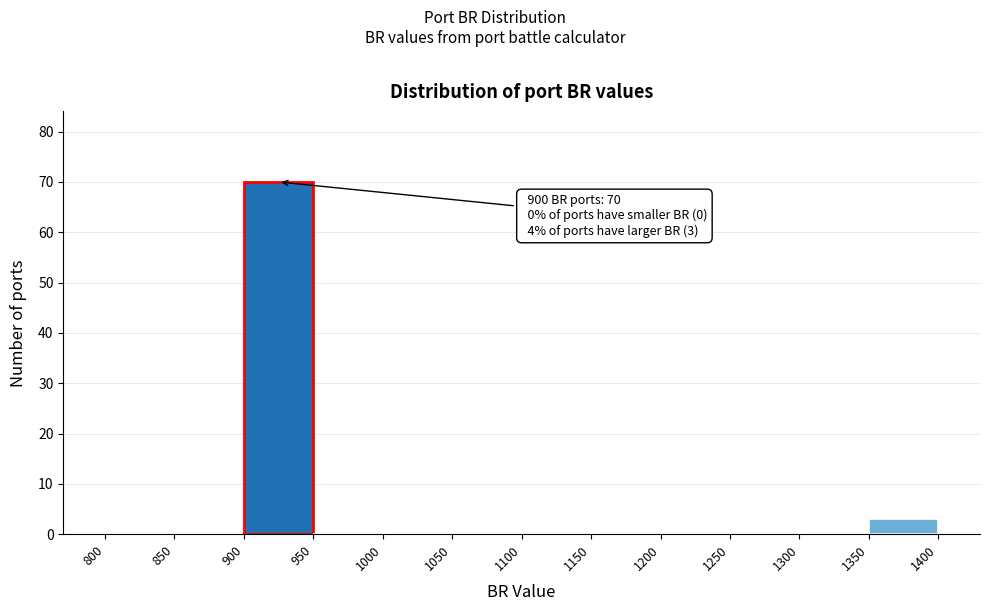

Over which range of the x-axis is the bar tallest?

900 to 950